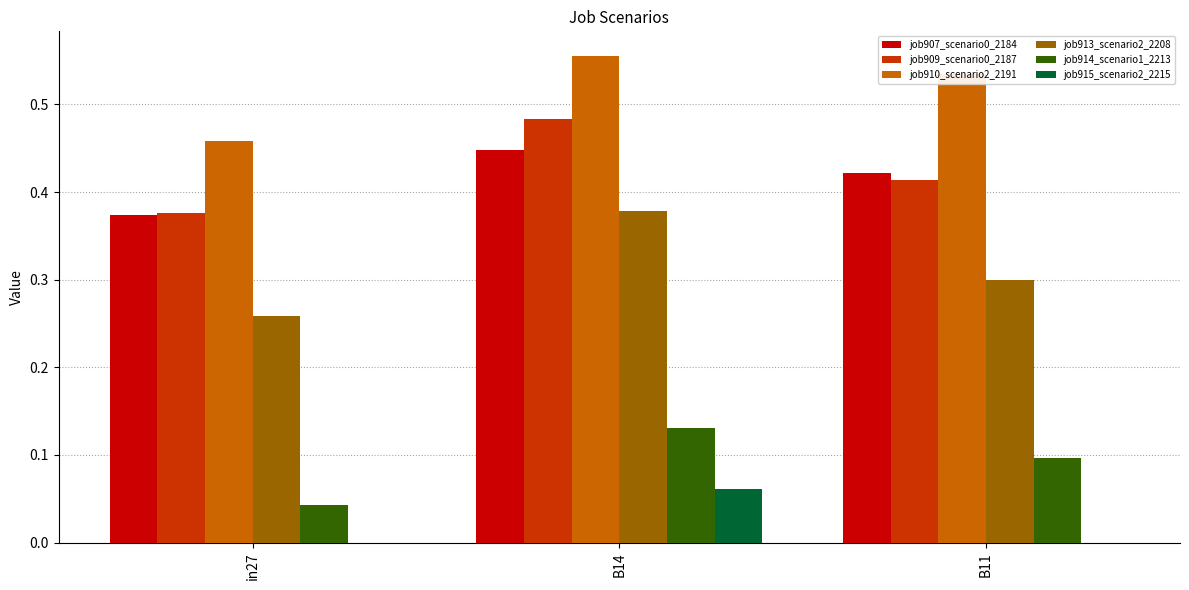

The job907_scenario0_2184 series shows 0.2 at B11. True or false?

False